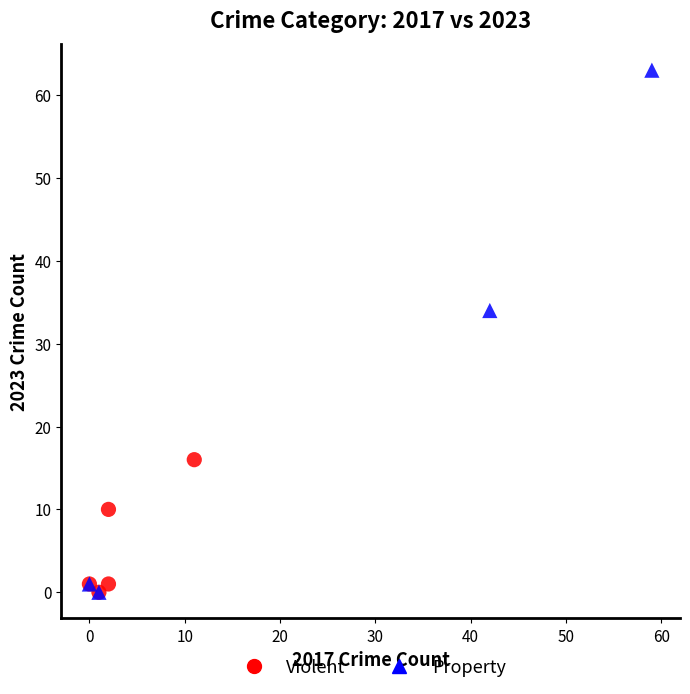

What are all the series names shown in the legend?

Violent, Property